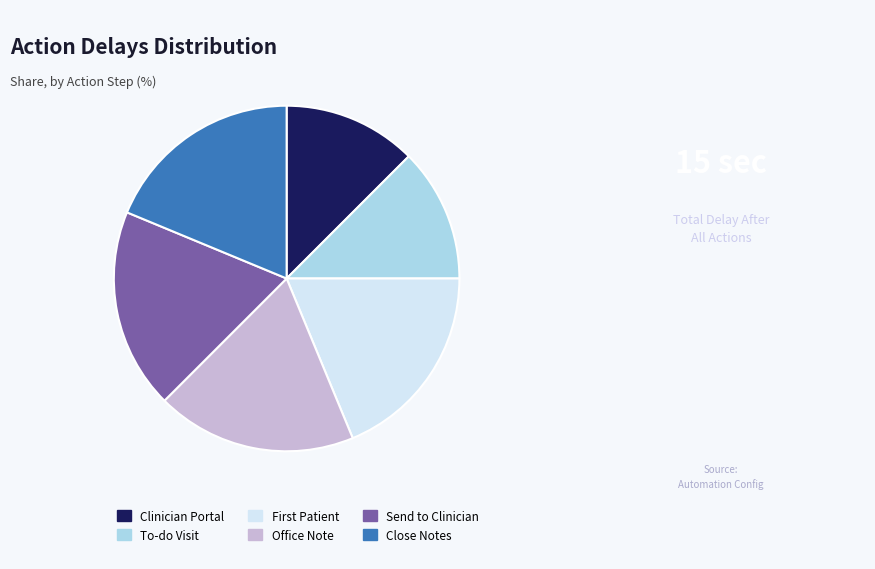

True or false: Close Notes accounts for 29% of the total.

False